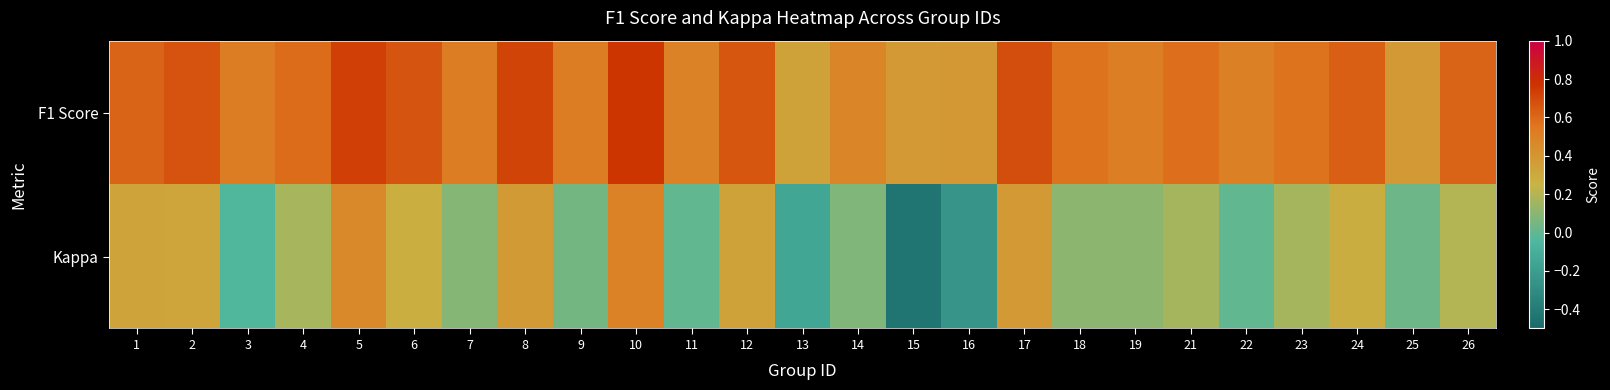

Reading right to left, extract all data points from this chart.

F1 Score: 26=0.6	25=0.4	24=0.6	23=0.6	22=0.5	21=0.6	19=0.5	18=0.6	17=0.7	16=0.4	15=0.4	14=0.5	13=0.3	12=0.7	11=0.5	10=0.8	9=0.5	8=0.7	7=0.5	6=0.7	5=0.7	4=0.6	3=0.5	2=0.7	1=0.6
Kappa: 26=0.2	25=0.0	24=0.3	23=0.2	22=0.0	21=0.2	19=0.1	18=0.1	17=0.4	16=-0.2	15=-0.4	14=0.1	13=-0.1	12=0.3	11=0.0	10=0.5	9=0.0	8=0.4	7=0.1	6=0.3	5=0.5	4=0.2	3=-0.0	2=0.3	1=0.3